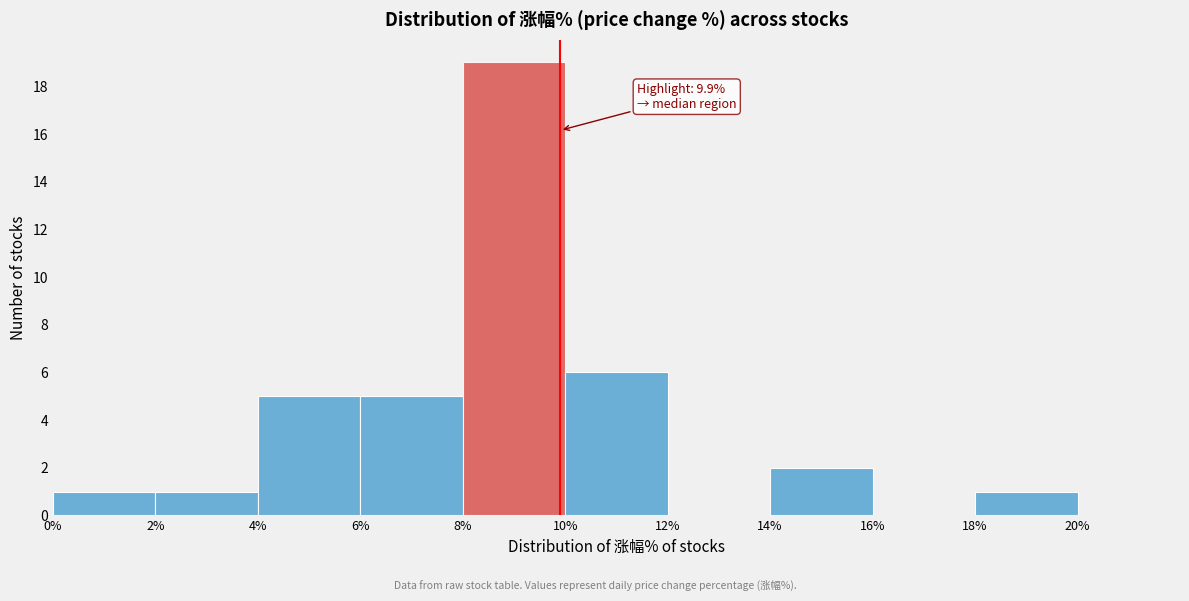

Over which range of the x-axis is the bar tallest?

8% to 10%